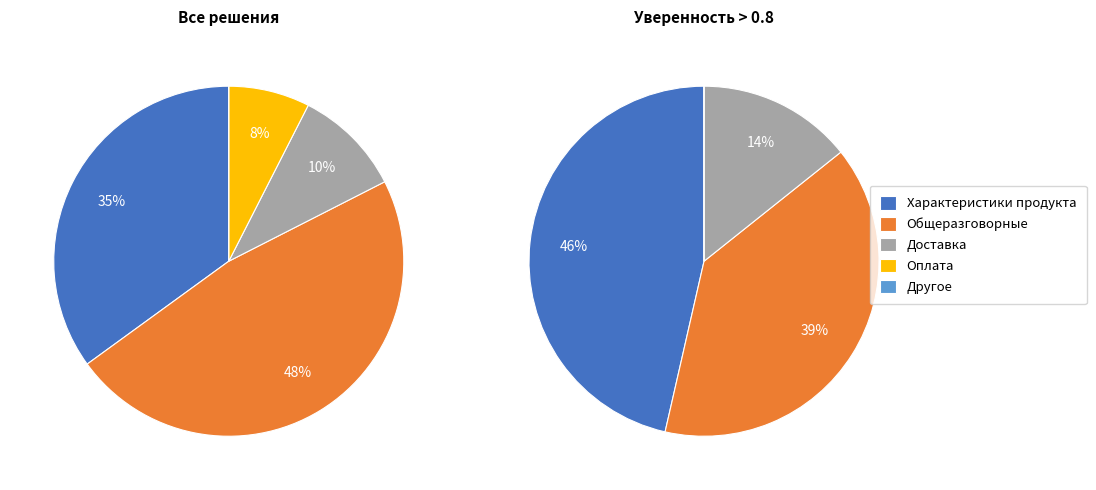

Which slice is the smallest?

Другое